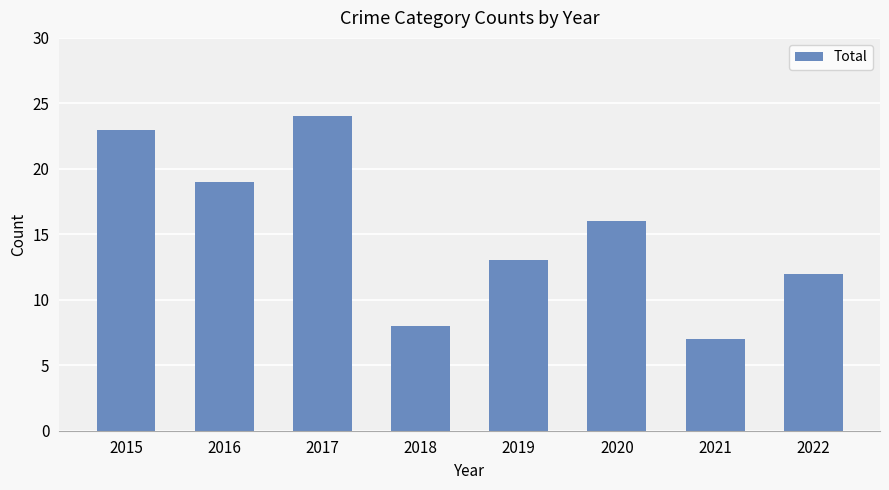

Which category has the highest value across all series?

2017